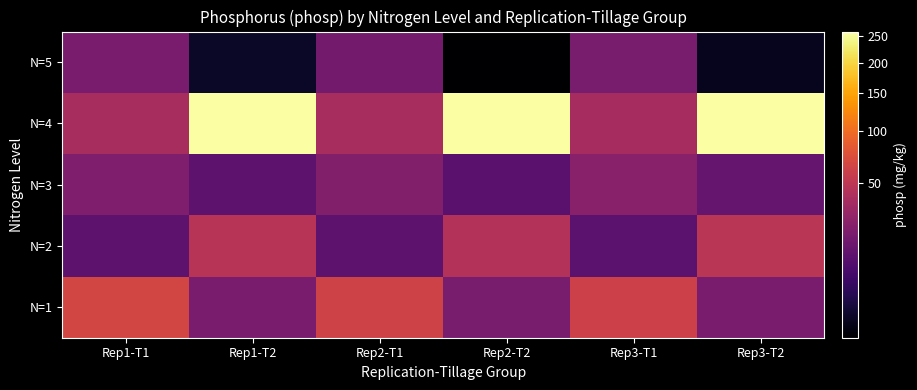

What is the maximum value shown in the chart?

260.2